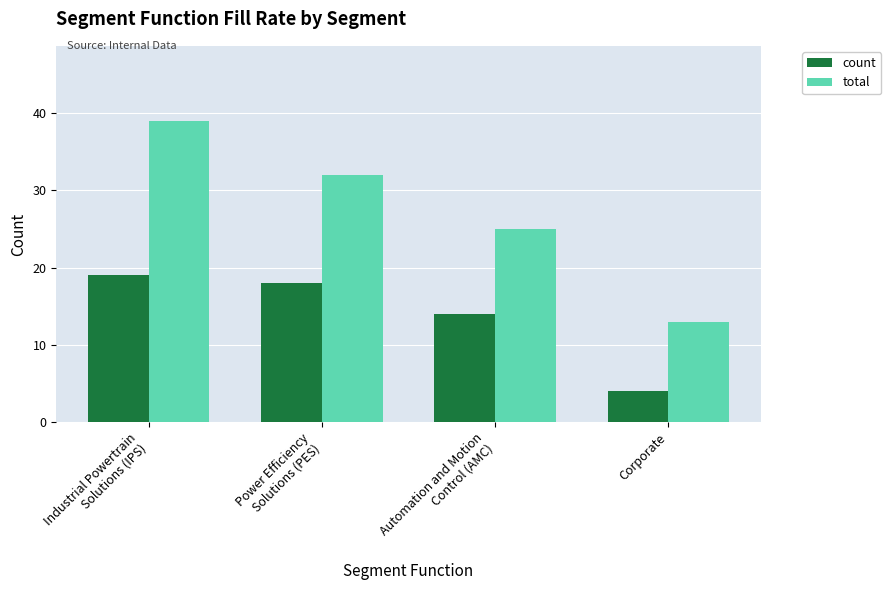

Which series has the largest total across all categories?

total